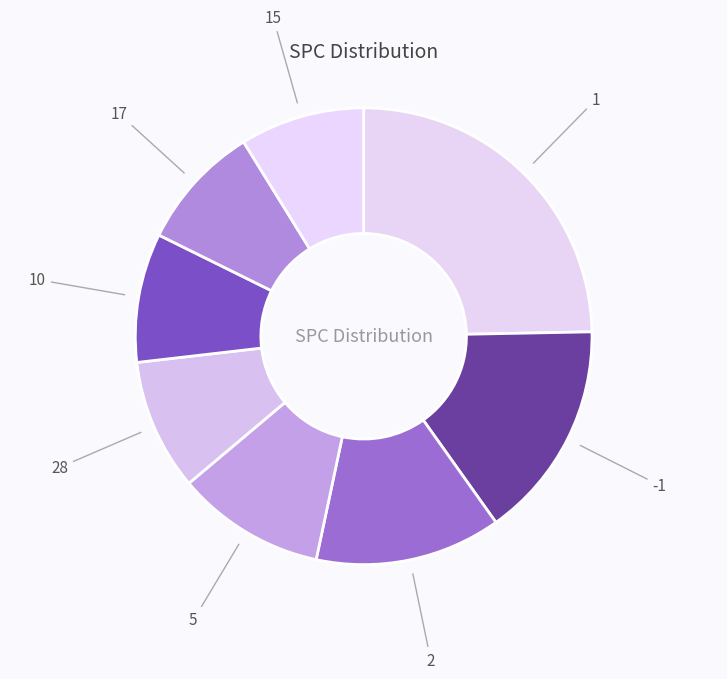

Count the number of slices in the pie.

8